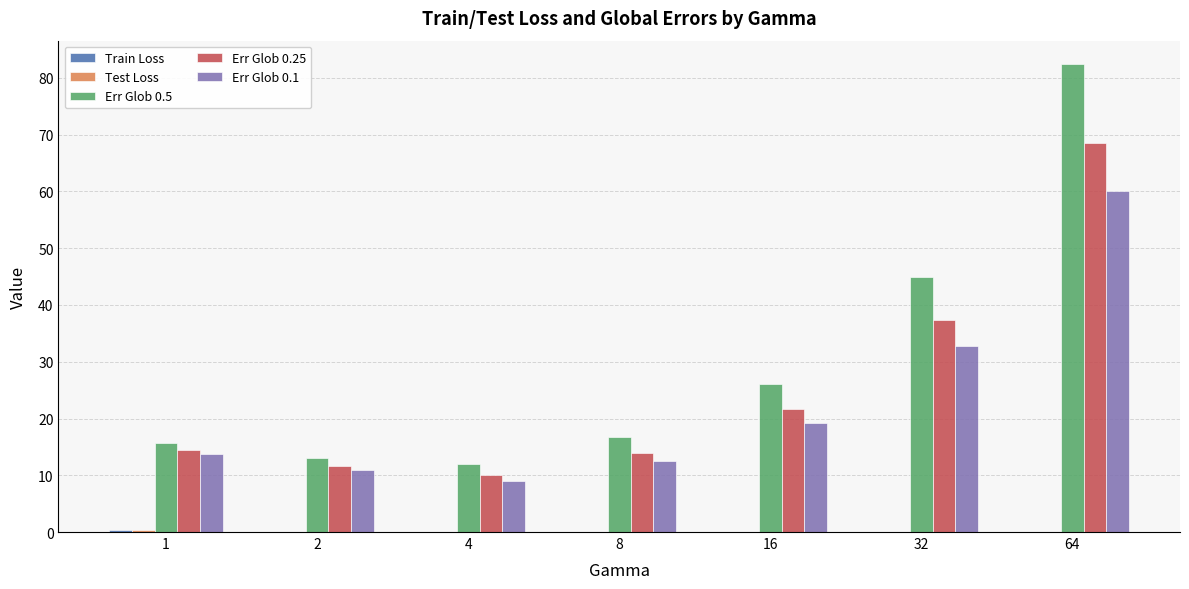

How many groups of bars are there?

7